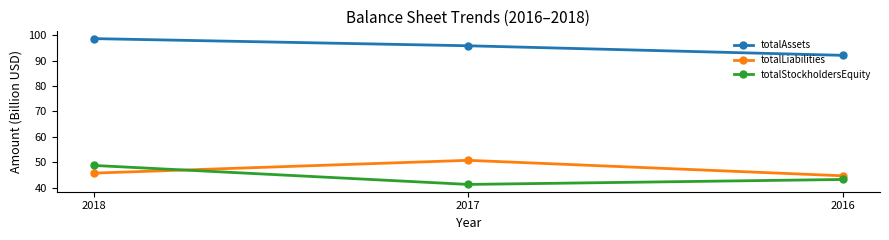

Where does the totalStockholdersEquity series first go above 43?

2018